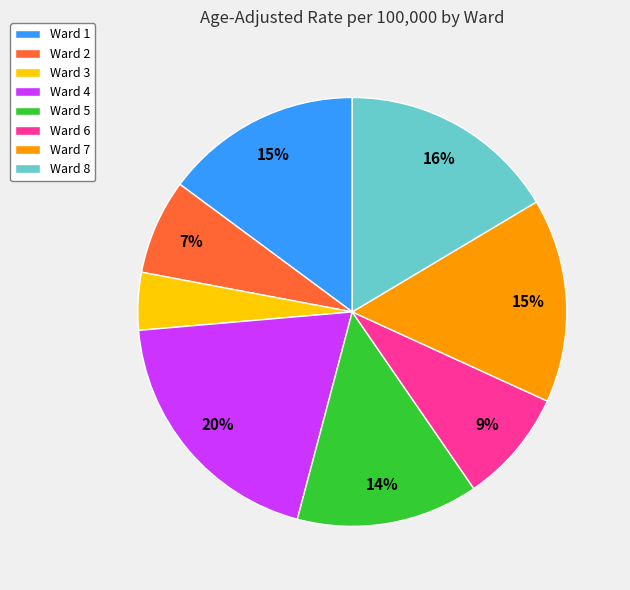

To the nearest percent, what is the combined percentage of Ward 1 and Ward 7?

30%